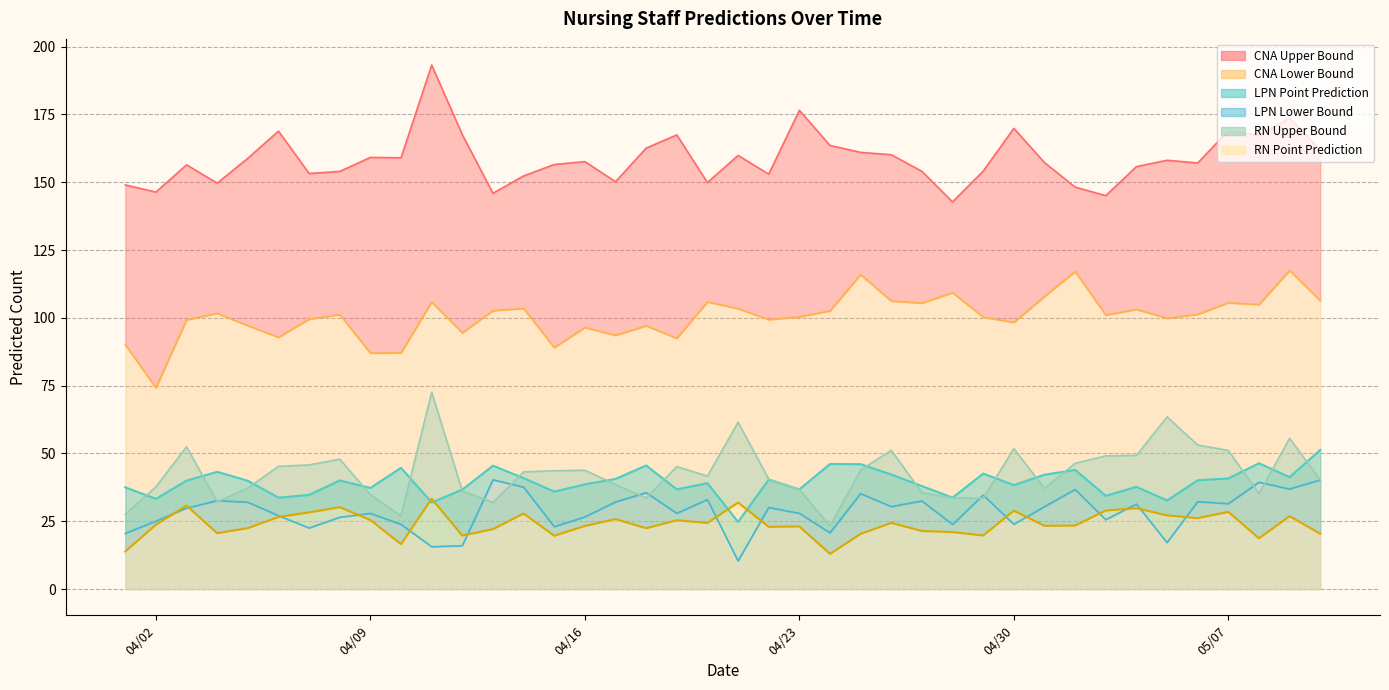

Between 4/30/24 and 4/29/24, which is larger?

4/30/24